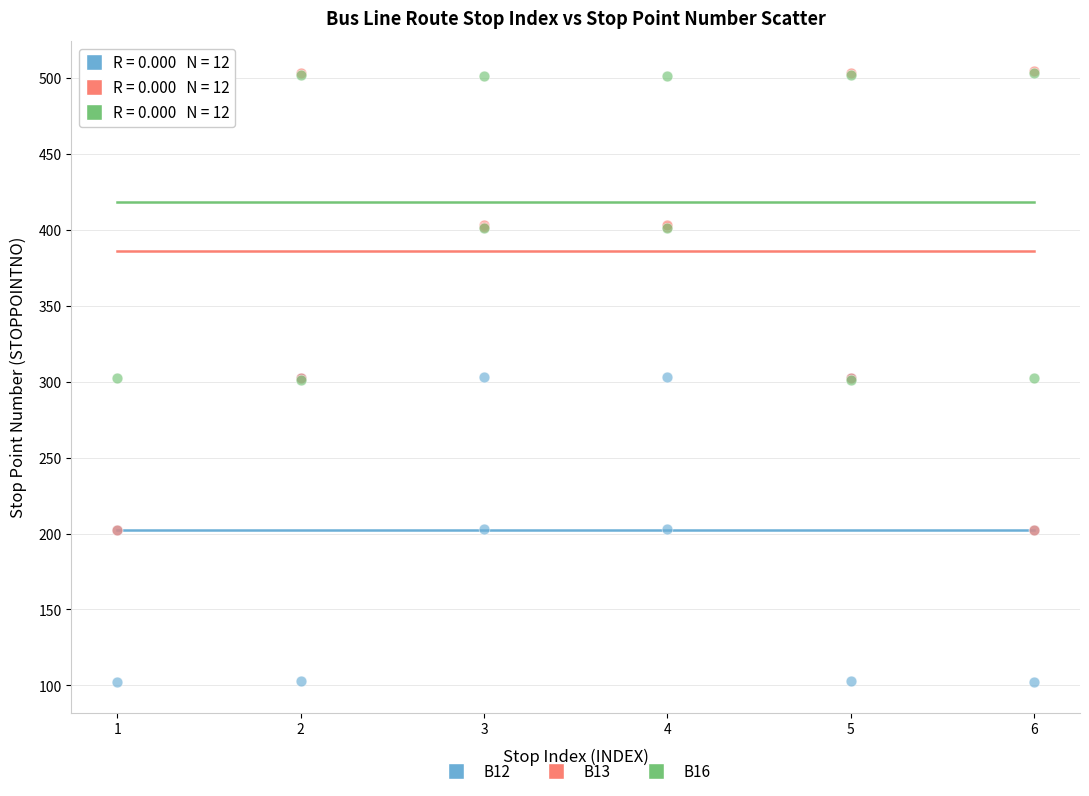

What are all the series names shown in the legend?

B12, B13, B16